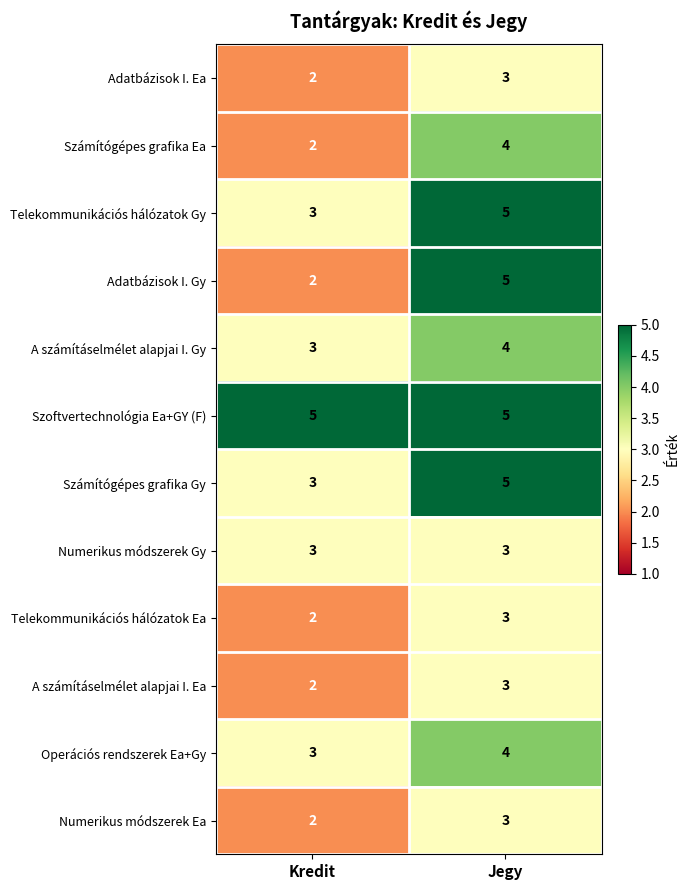

Between Kredit and Jegy, which series saw the biggest shift?

Adatbázisok I. Gy